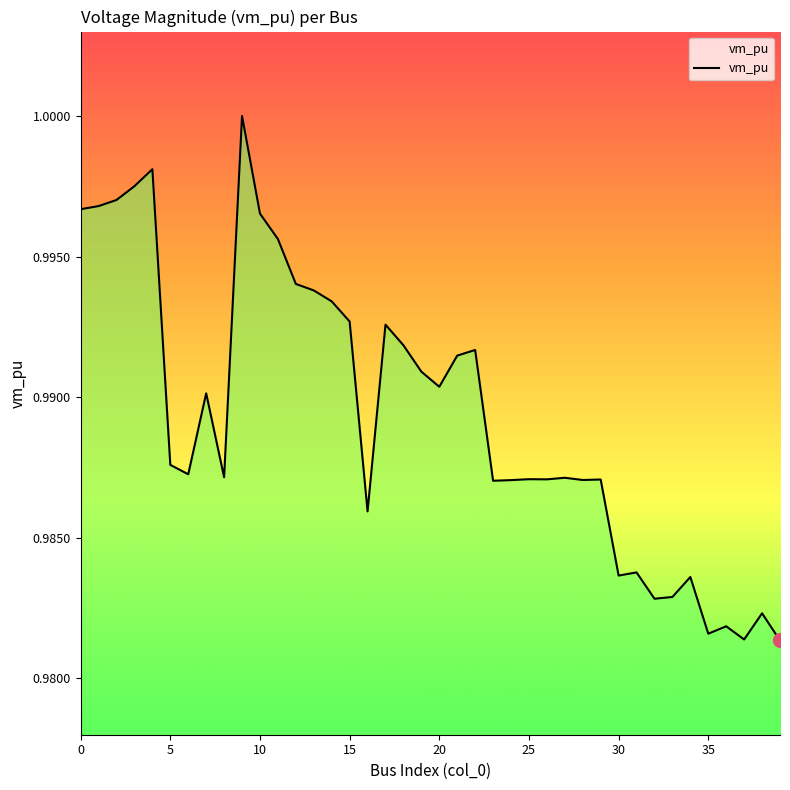

What is the sum of all values?

39.6